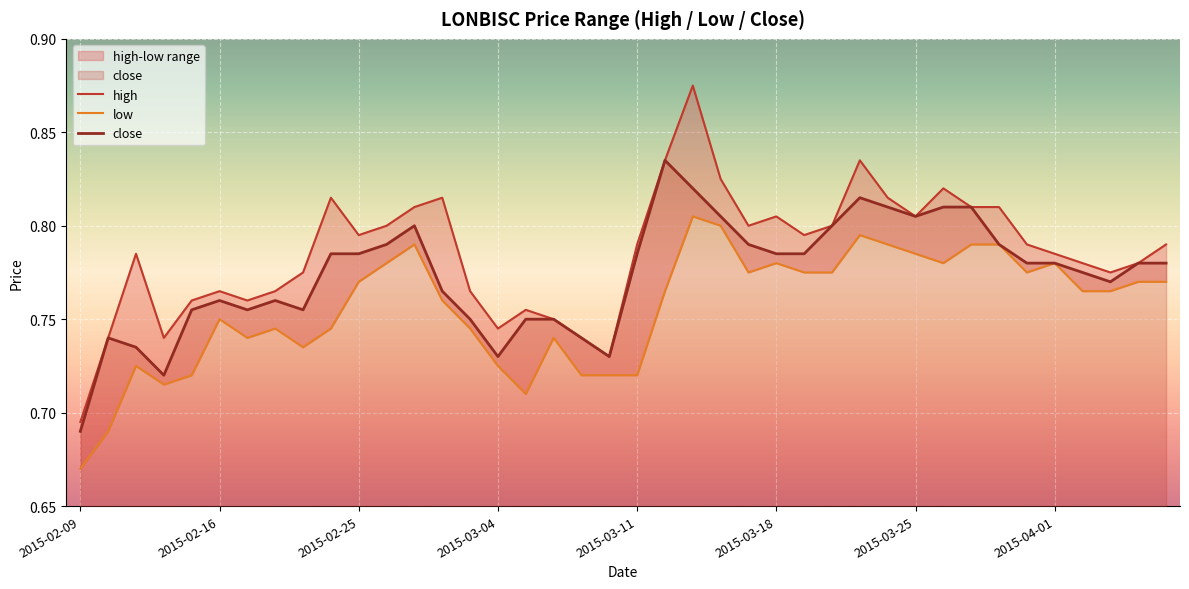

Reading right to left, extract all data points from this chart.

high: 0.8	0.8	0.8	0.8	0.8	0.8	0.8	0.8	0.8	0.8	0.8	0.8	0.8	0.8	0.8	0.8	0.8	0.9	0.8	0.8	0.7	0.7	0.8	0.8	0.7	0.8	0.8	0.8	0.8	0.8	0.8	0.8	0.8	0.8	0.8	0.8	0.7	0.8	0.7	0.7
low: 0.8	0.8	0.8	0.8	0.8	0.8	0.8	0.8	0.8	0.8	0.8	0.8	0.8	0.8	0.8	0.8	0.8	0.8	0.8	0.7	0.7	0.7	0.7	0.7	0.7	0.7	0.8	0.8	0.8	0.8	0.7	0.7	0.7	0.7	0.8	0.7	0.7	0.7	0.7	0.7
close: 0.8	0.8	0.8	0.8	0.8	0.8	0.8	0.8	0.8	0.8	0.8	0.8	0.8	0.8	0.8	0.8	0.8	0.8	0.8	0.8	0.7	0.7	0.8	0.8	0.7	0.8	0.8	0.8	0.8	0.8	0.8	0.8	0.8	0.8	0.8	0.8	0.7	0.7	0.7	0.7